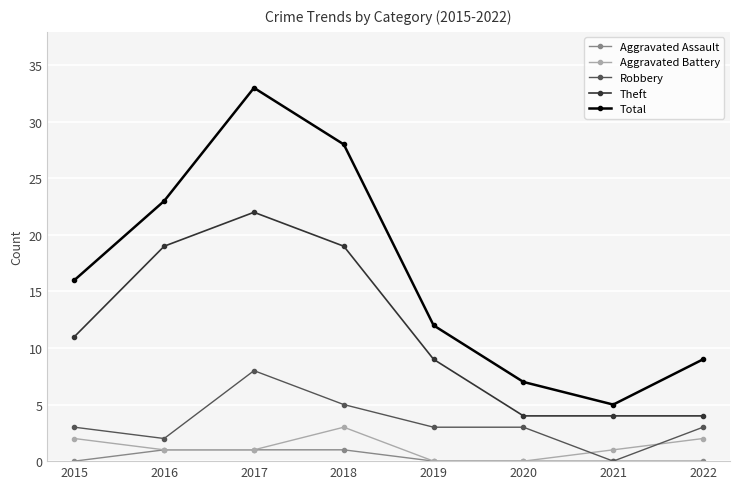

What value does the Total series have at 2022, to the nearest 5?

10